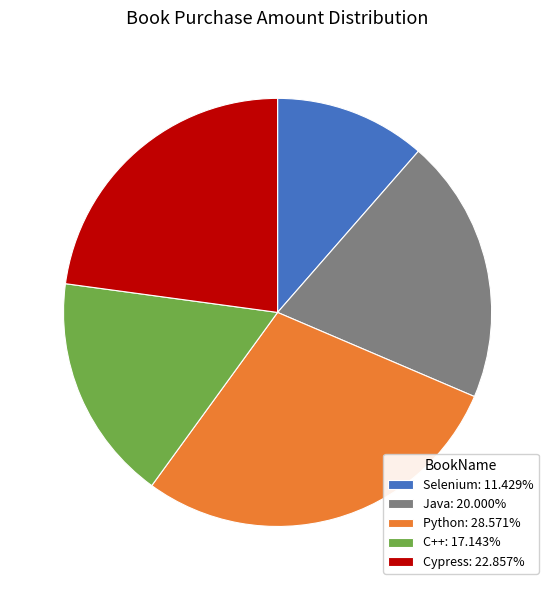

How many segments does this pie chart have?

5